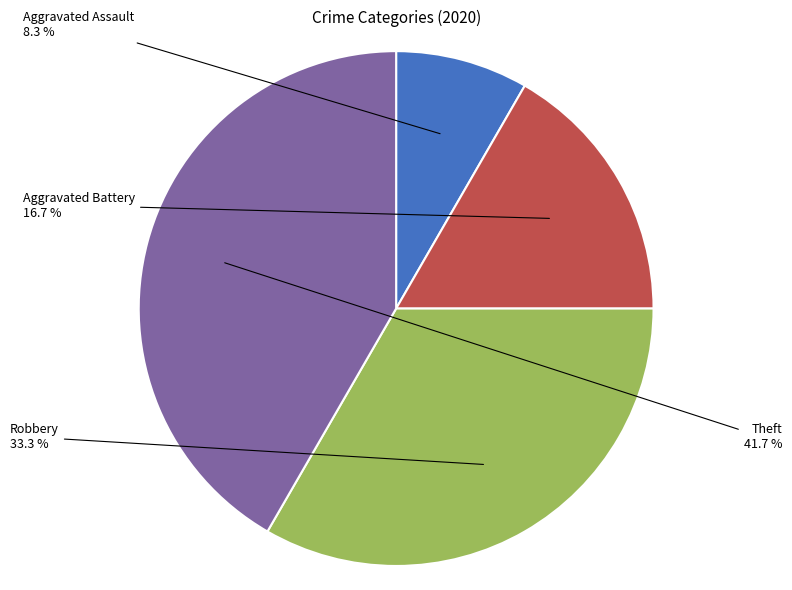

Between Robbery and Aggravated Battery, which is larger?

Robbery